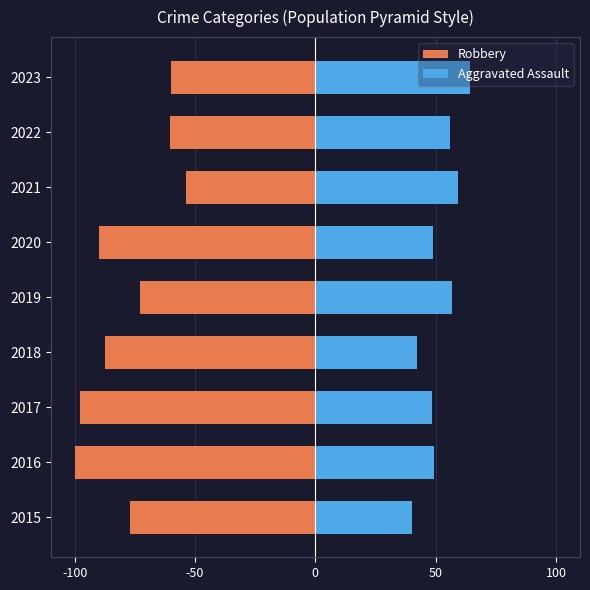

Reading left to right, extract all data points from this chart.

Robbery: -77.2	-100.0	-97.7	-87.5	-73.0	-89.7	-53.6	-60.5	-60.1
Aggravated Assault: 40.3	49.4	48.7	42.2	56.7	49.0	59.3	55.9	64.3